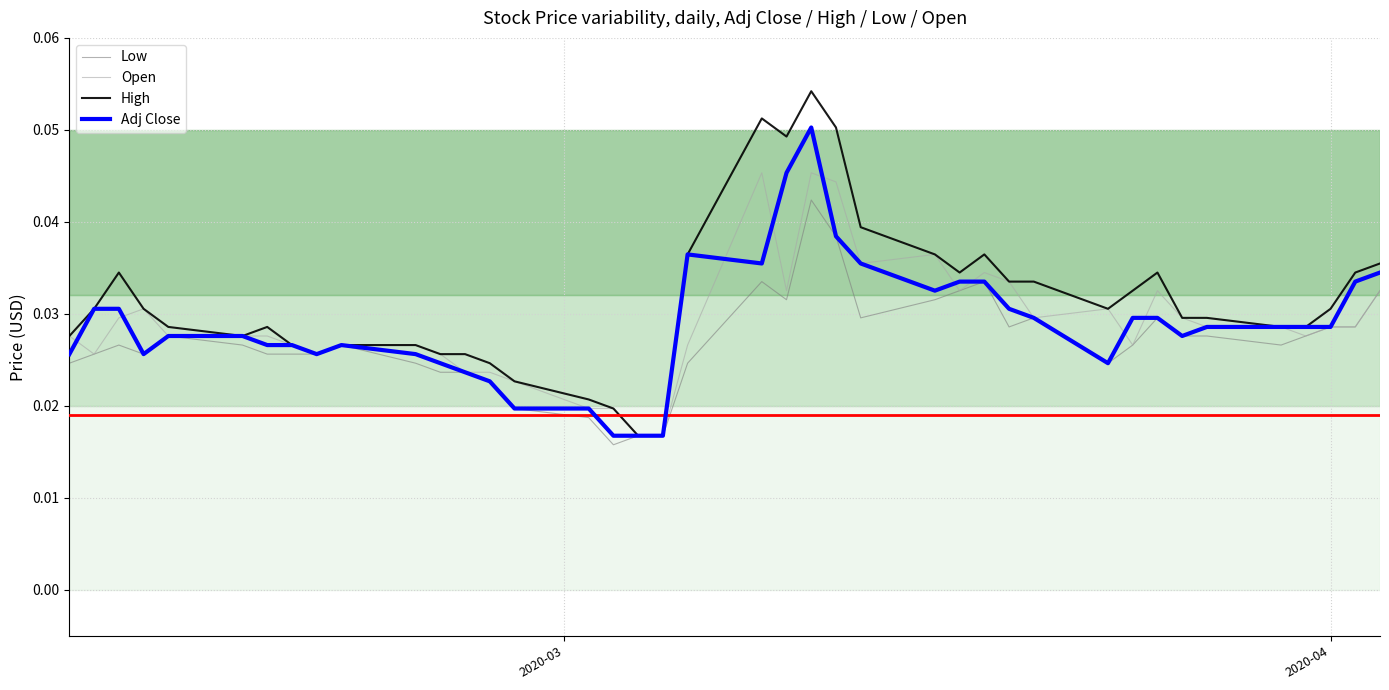

Which series has the widest spread of values?

High